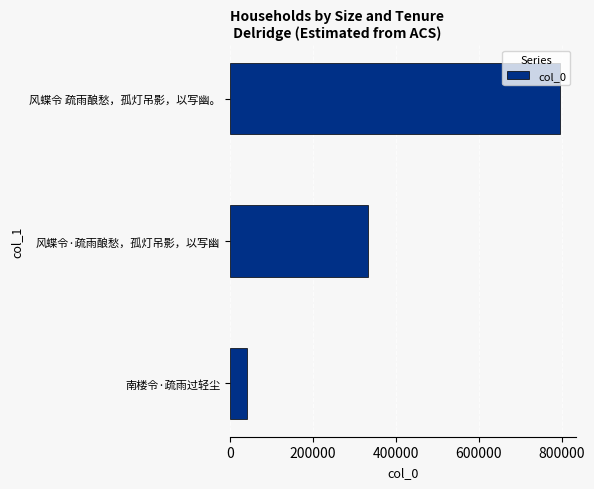

What is the minimum value shown in the chart?

42323